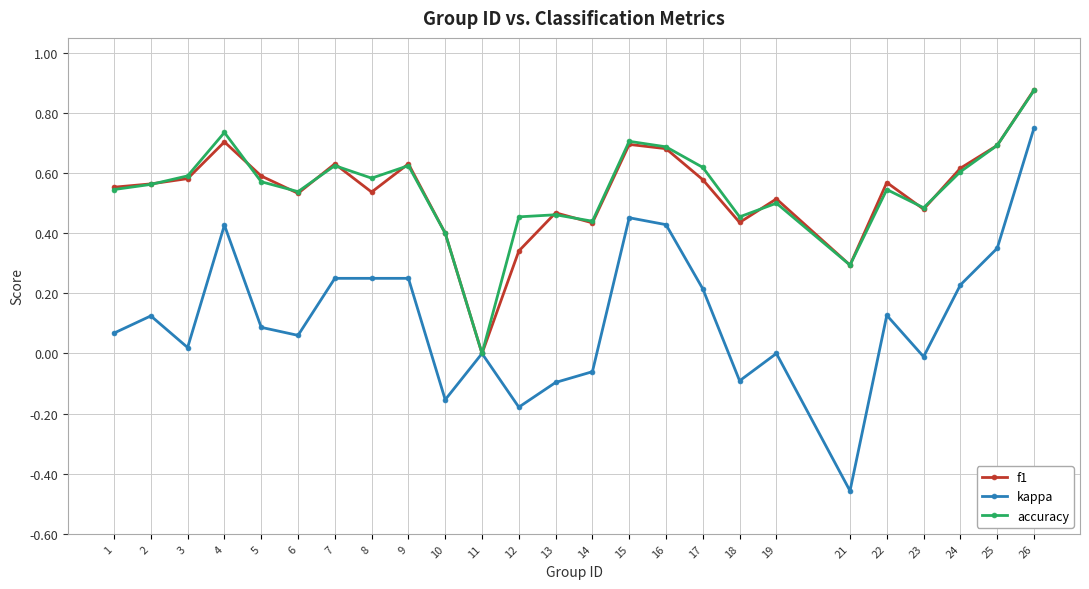

What are all the series names shown in the legend?

f1, kappa, accuracy